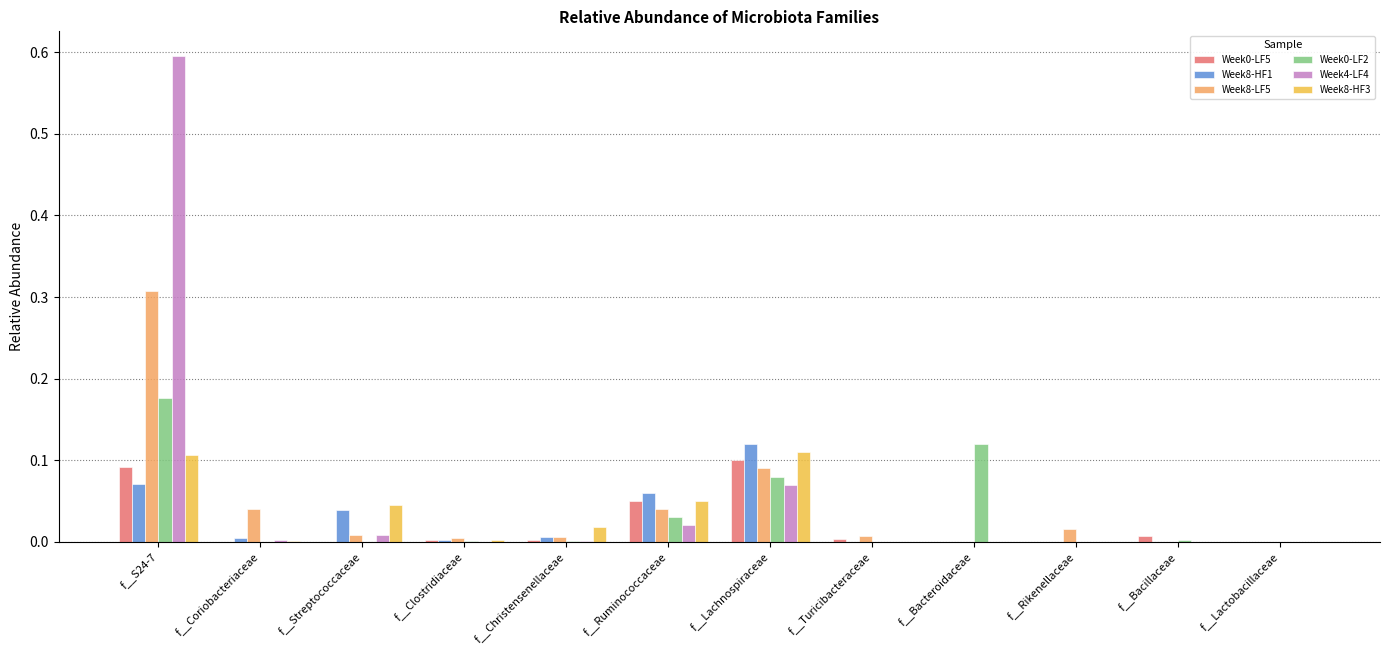

The value of Week8-HF3 at f__Streptococcaceae is 0.1. True or false?

False